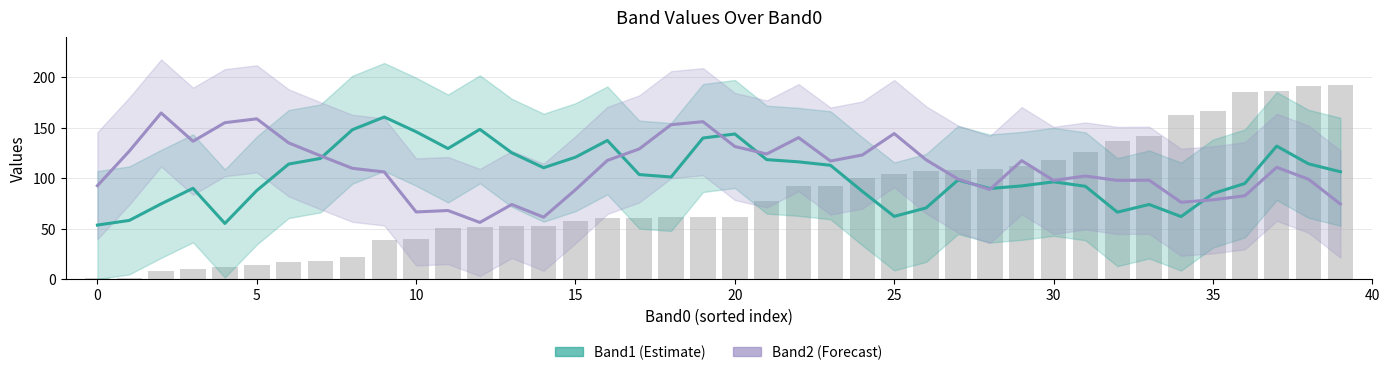

What is the average value of the Band2 series?

110.0